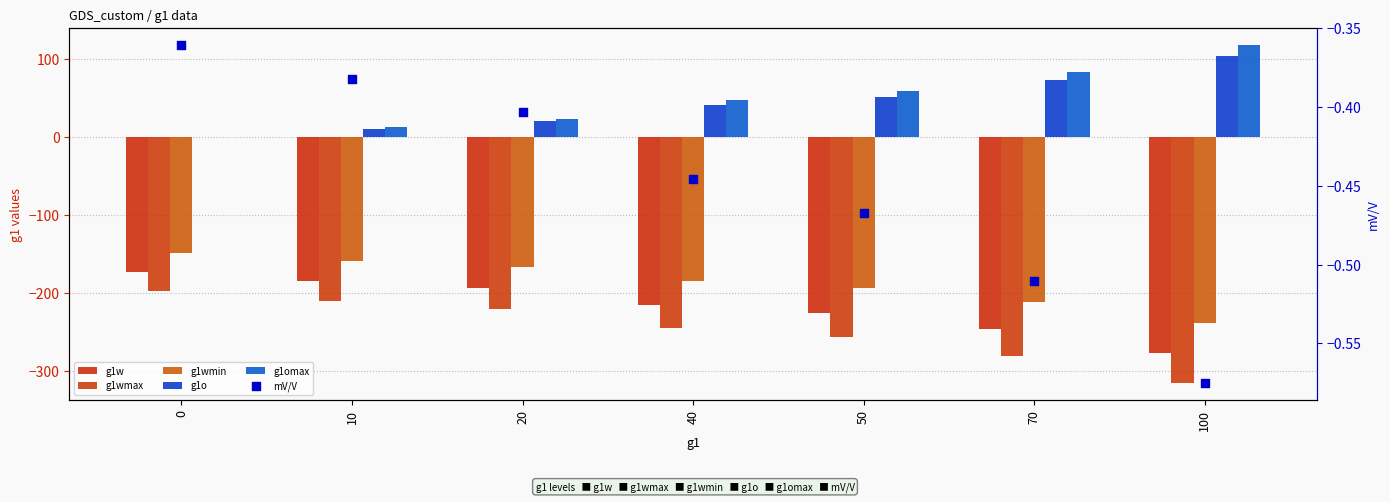

Which series contains the highest Y value?

g1omax